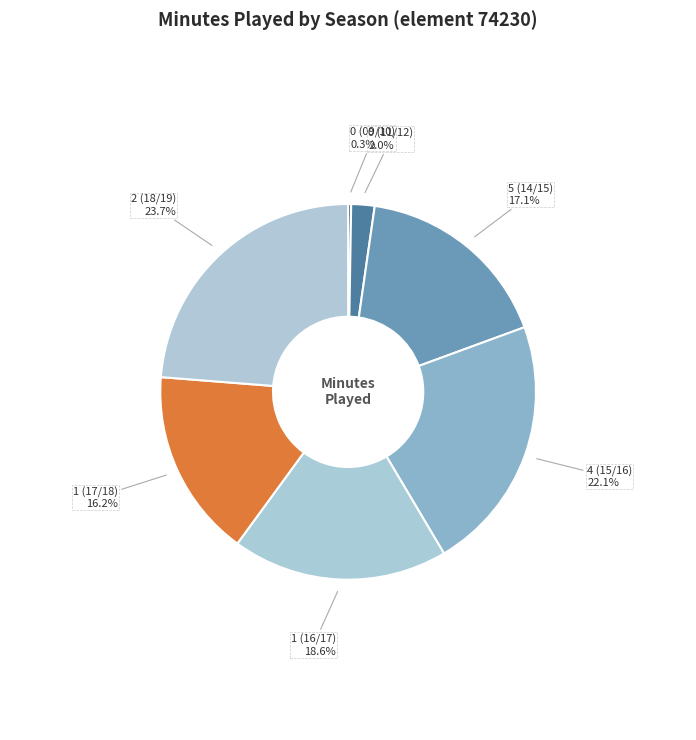

Approximately how many times larger is the value at 5 (14/15) compared to 1 (16/17)?

0.9